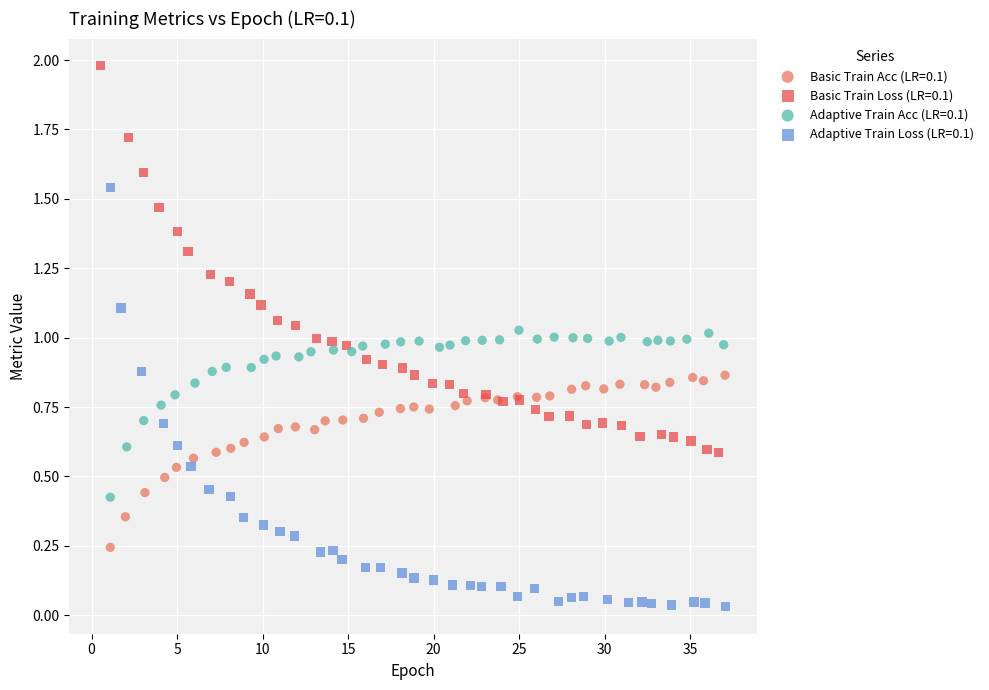

Which series has the widest spread of Y values?

Adaptive Train Loss (LR=0.1)